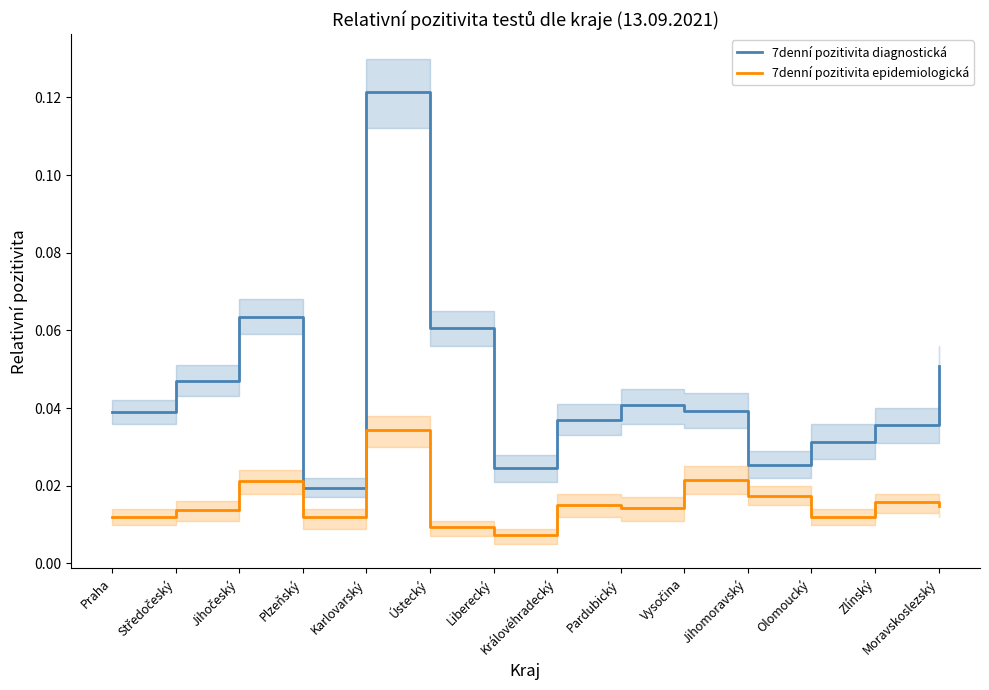

At which category does 7denní pozitivita diagnostická reach its first local peak?

Jihočeský